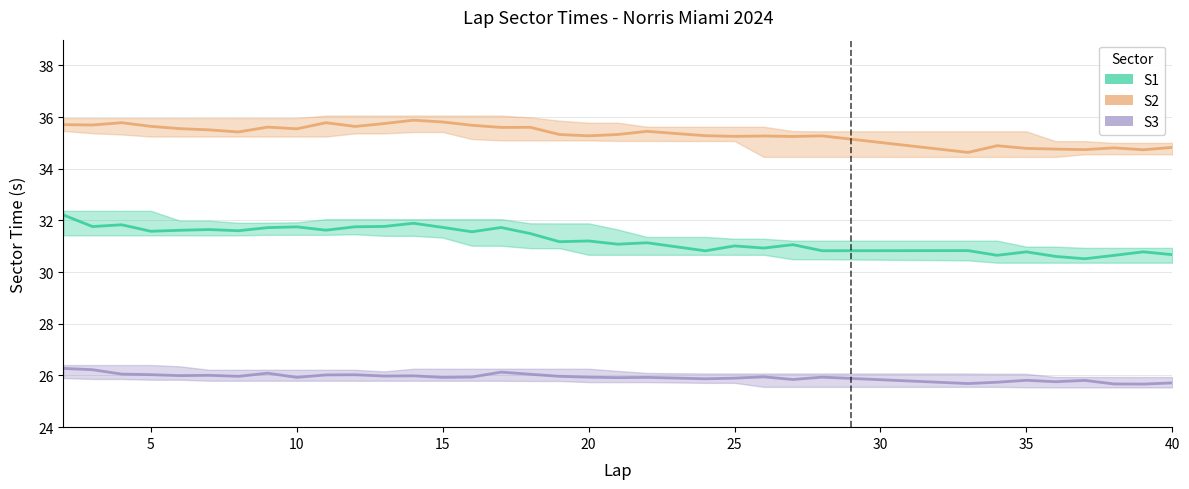

True or false: S1 and S3 intersect in this chart.

False